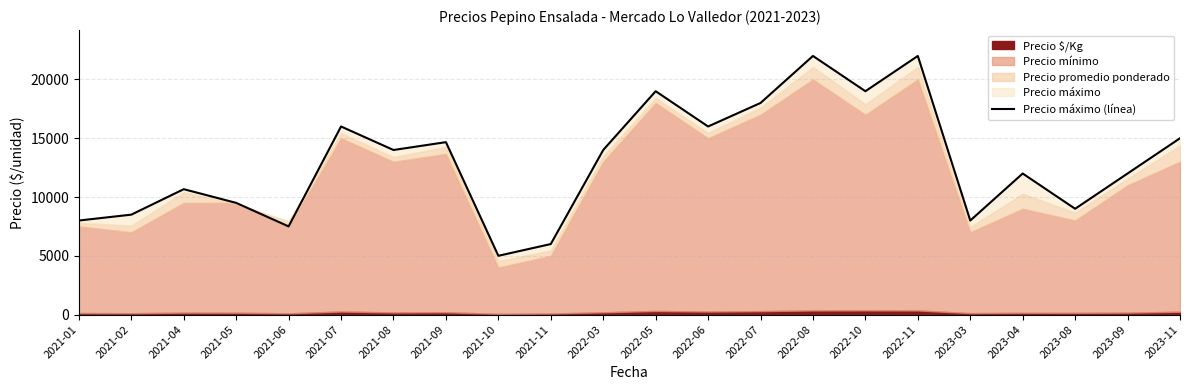

What is the ratio of the value at 2022-08 to the value at 2021-05?

2.3